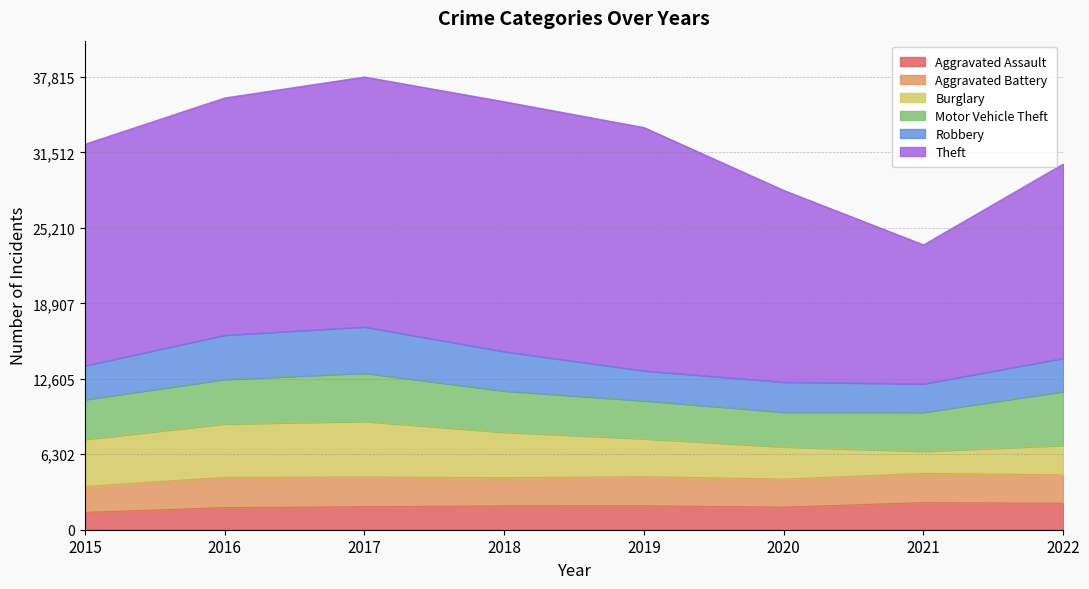

What is the minimum value for Burglary?

1850